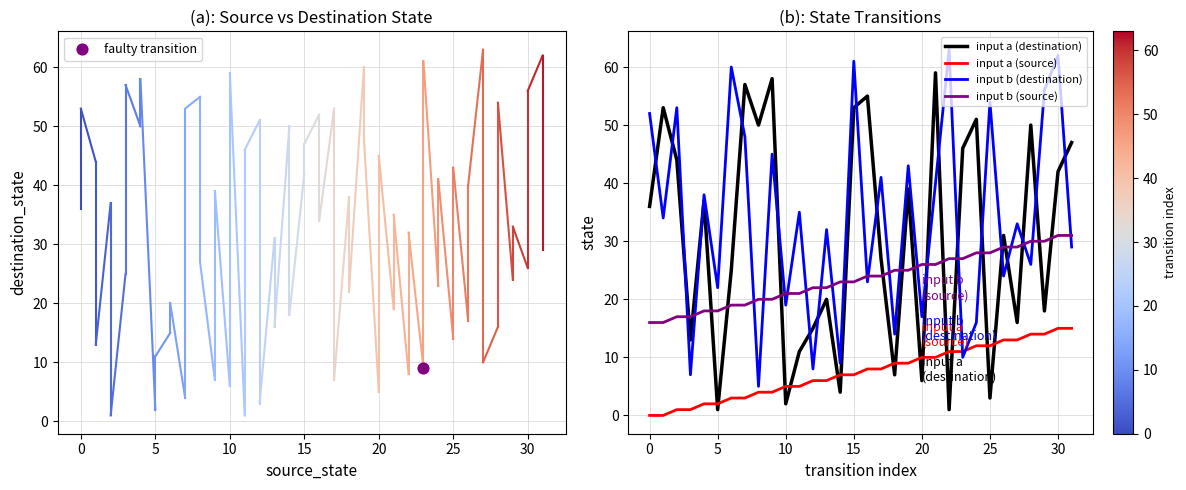

Which series has the largest total across all categories?

input b (destination)